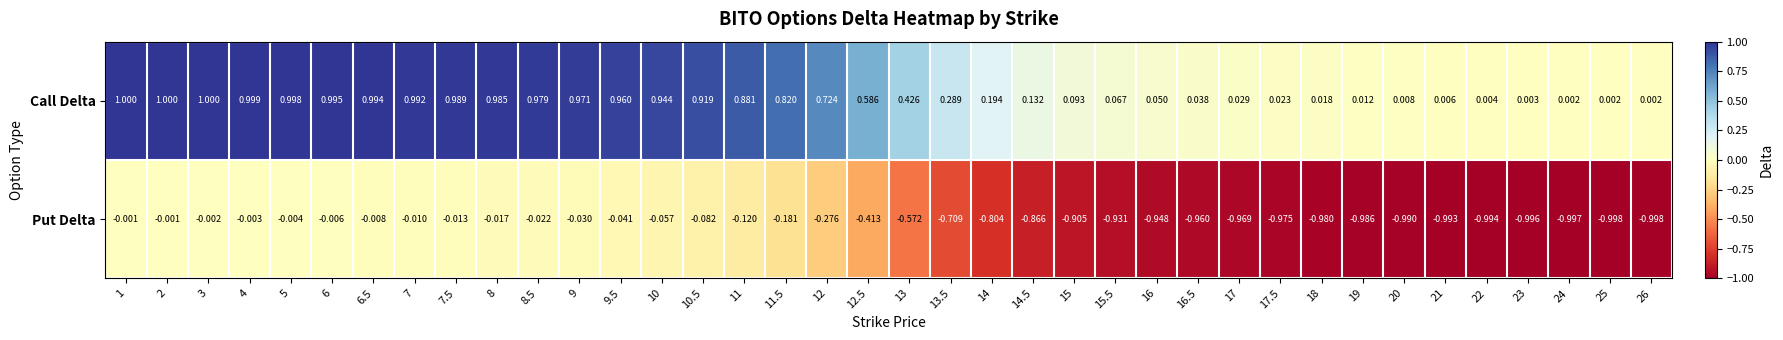

Rank the series by their average value, from highest to lowest.

Call Delta, Put Delta